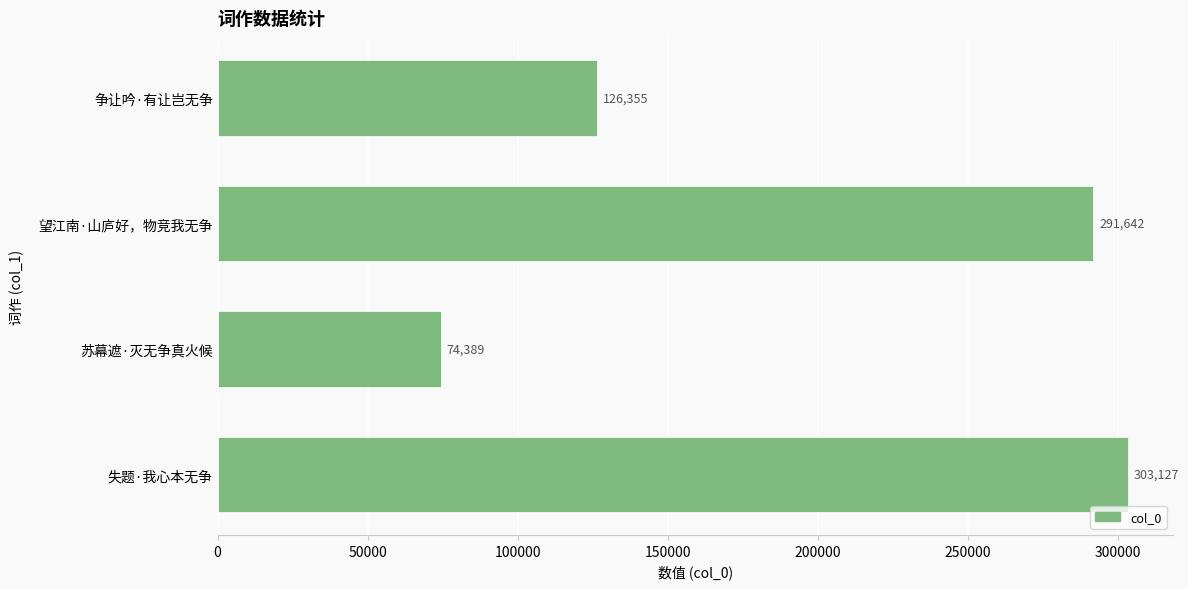

How many bars are there in total?

4